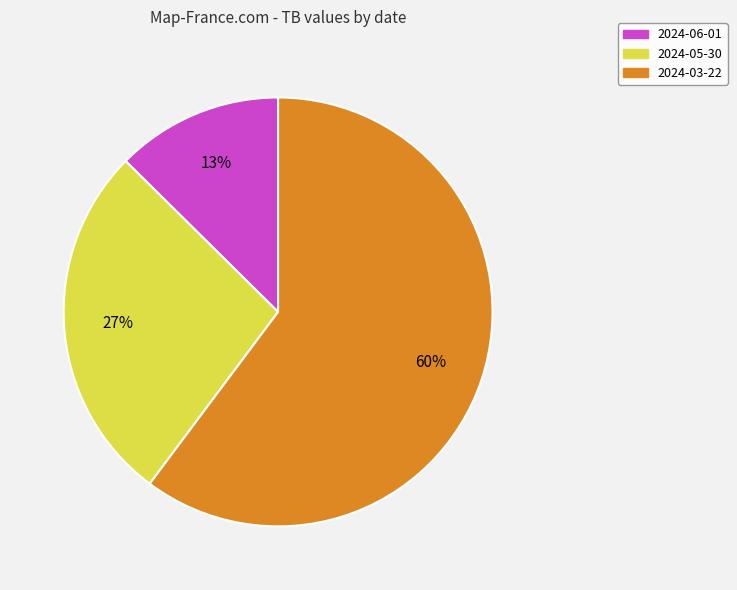

What is the majority slice?

2024-03-22